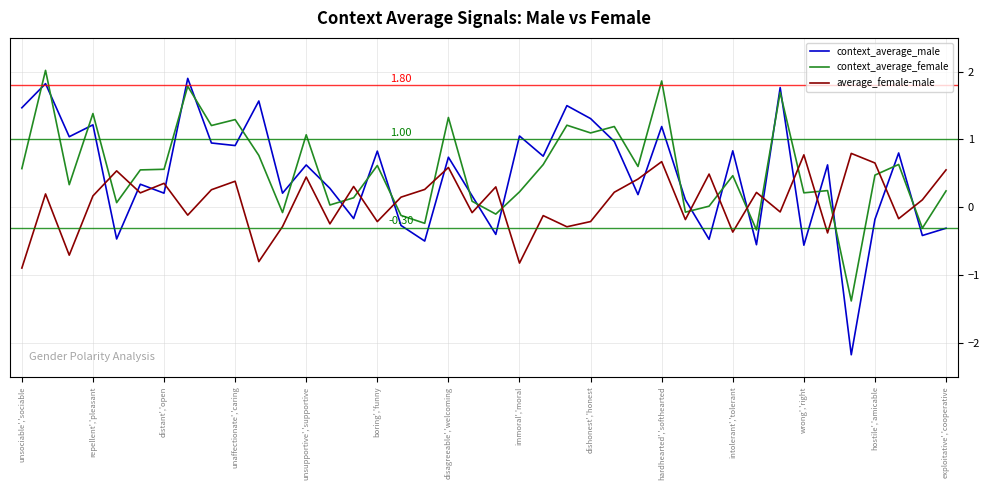

True or false: context_average_male and context_average_female intersect in this chart.

True